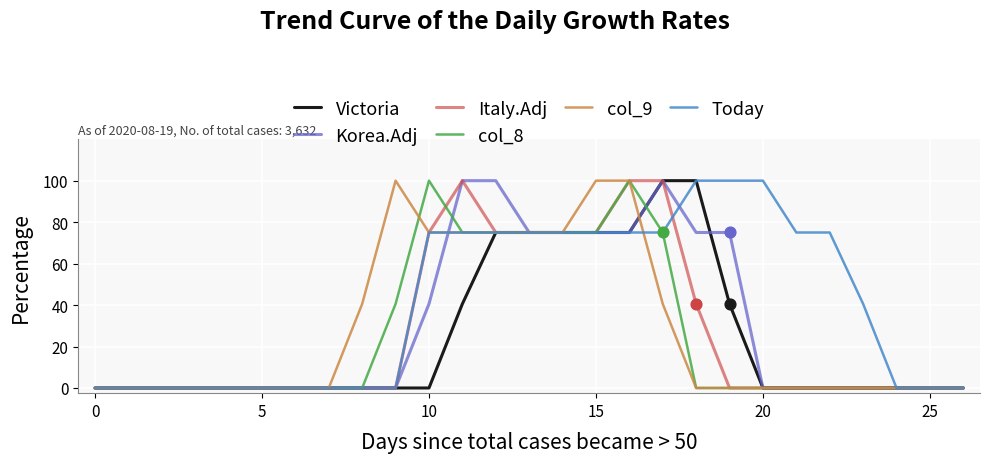

What are all the series names shown in the legend?

Victoria, Korea.Adj, Italy.Adj, col_8, col_9, Today